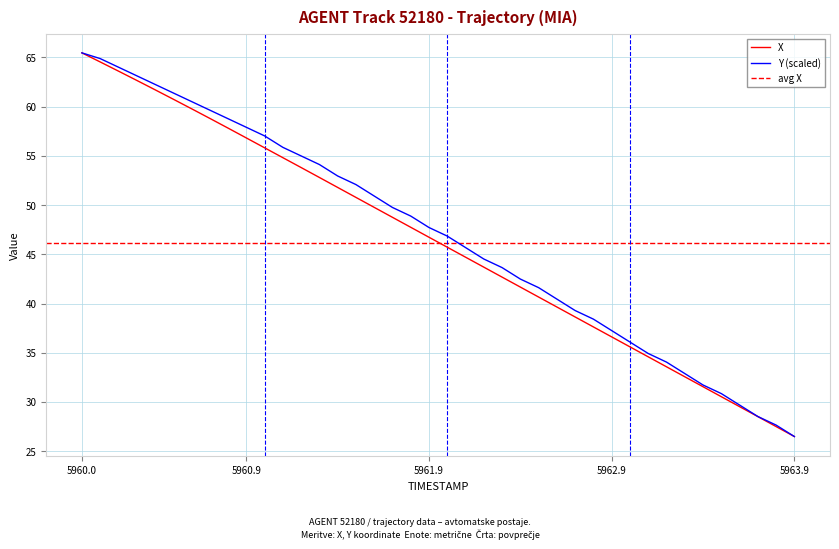

What is the smallest value displayed?

26.5